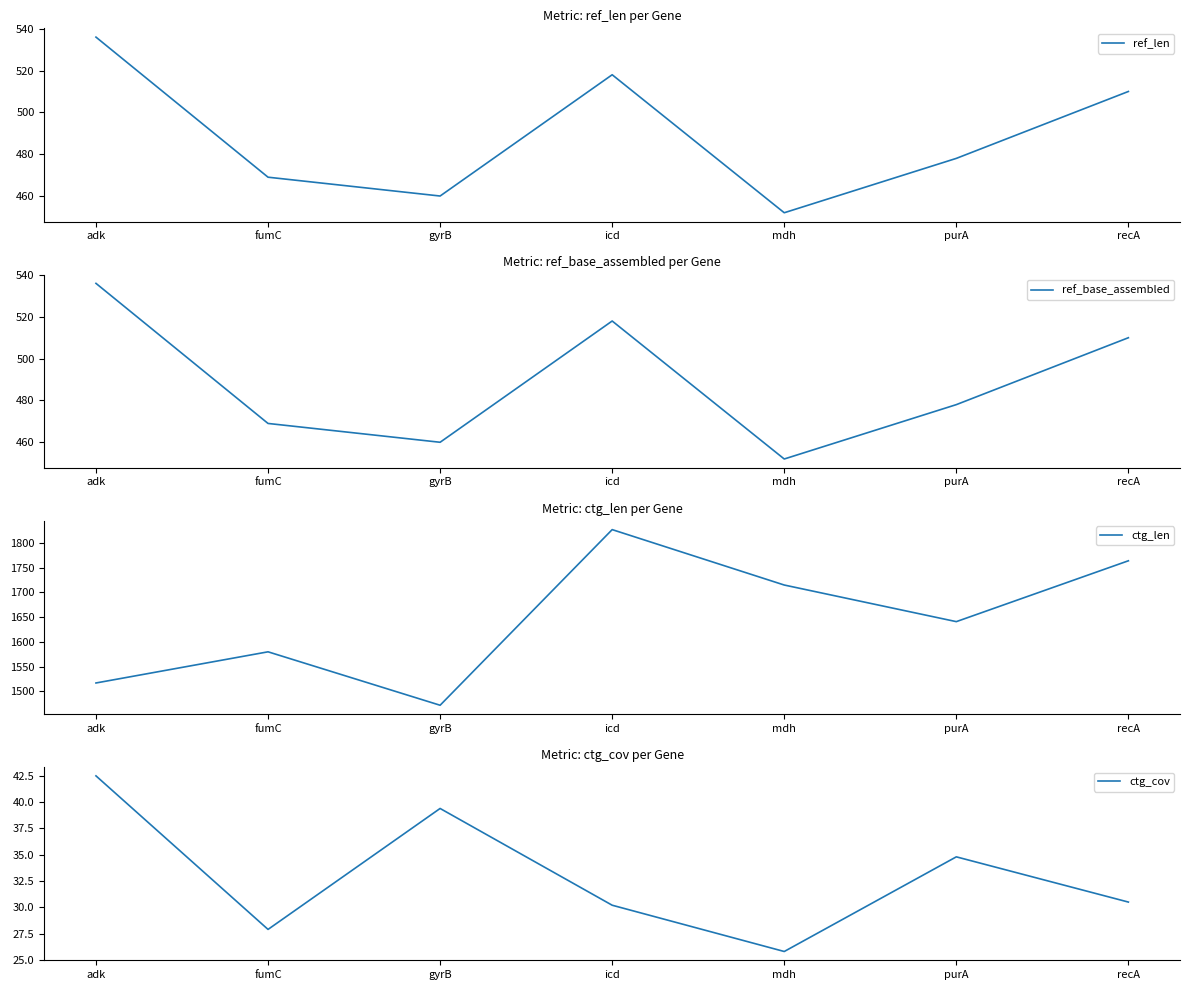

Reading left to right, transcribe all the data shown in this chart.

ref_len: 536.0	469.0	460.0	518.0	452.0	478.0	510.0
ref_base_assembled: 536.0	469.0	460.0	518.0	452.0	478.0	510.0
ctg_len: 1517.0	1580.0	1472.0	1827.0	1715.0	1641.0	1764.0
ctg_cov: 42.5	27.9	39.4	30.2	25.8	34.8	30.5